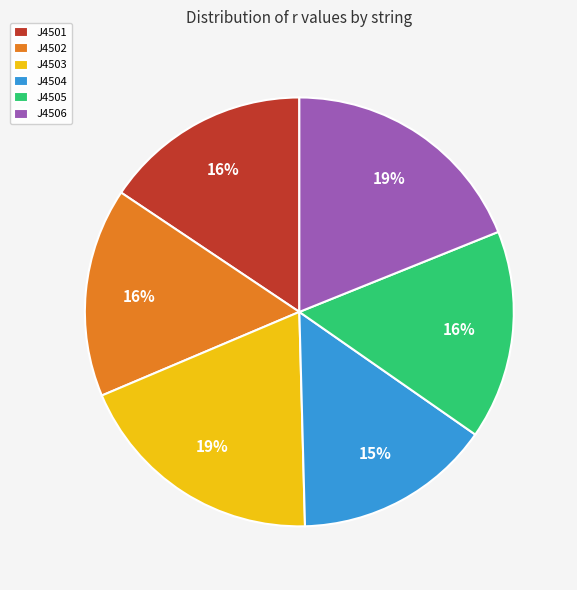

Does any single category account for the majority?

No